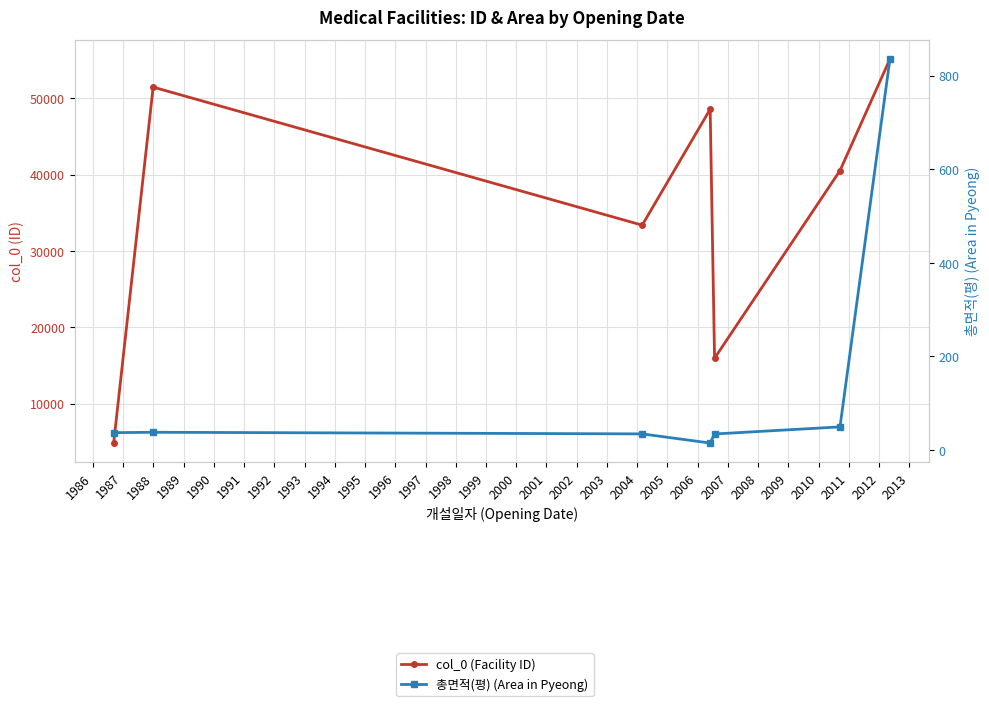

True or false: 총면적(평) (Area in Pyeong) and col_0 (Facility ID) cross at least once.

False